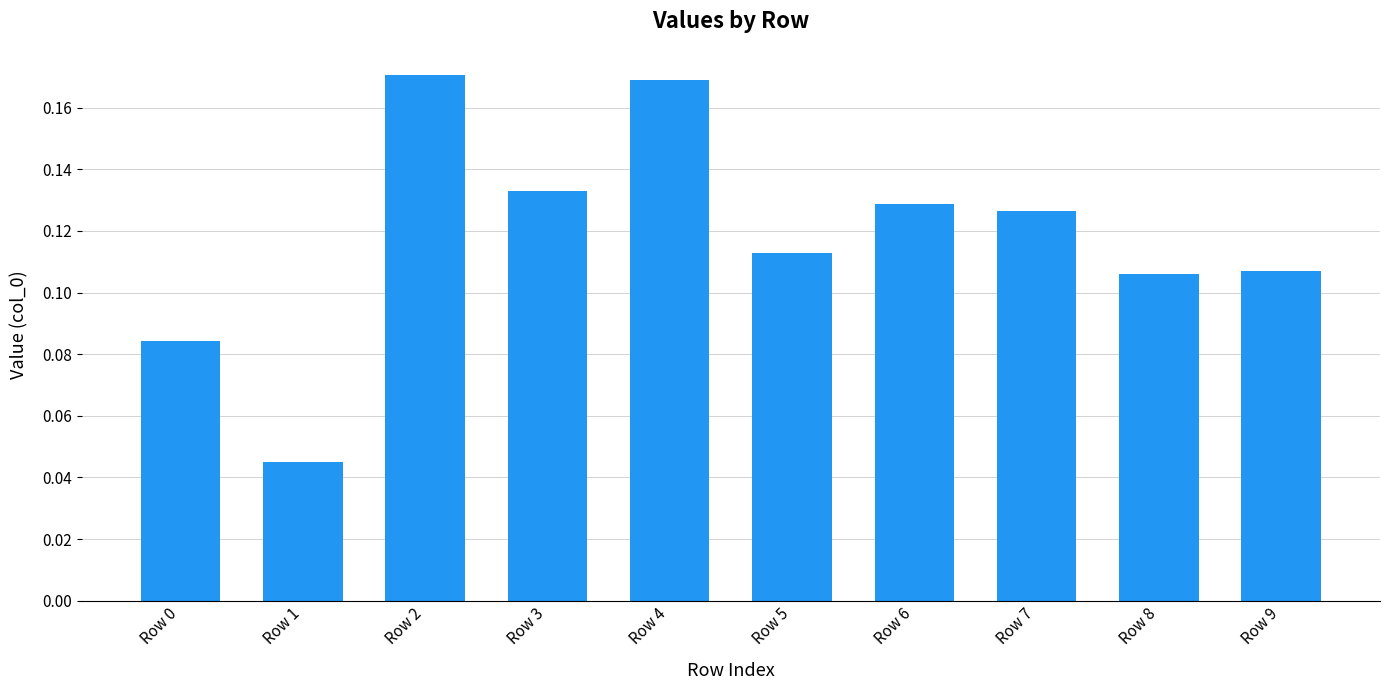

Is it true that the value at Row 0 is 0.2?

False